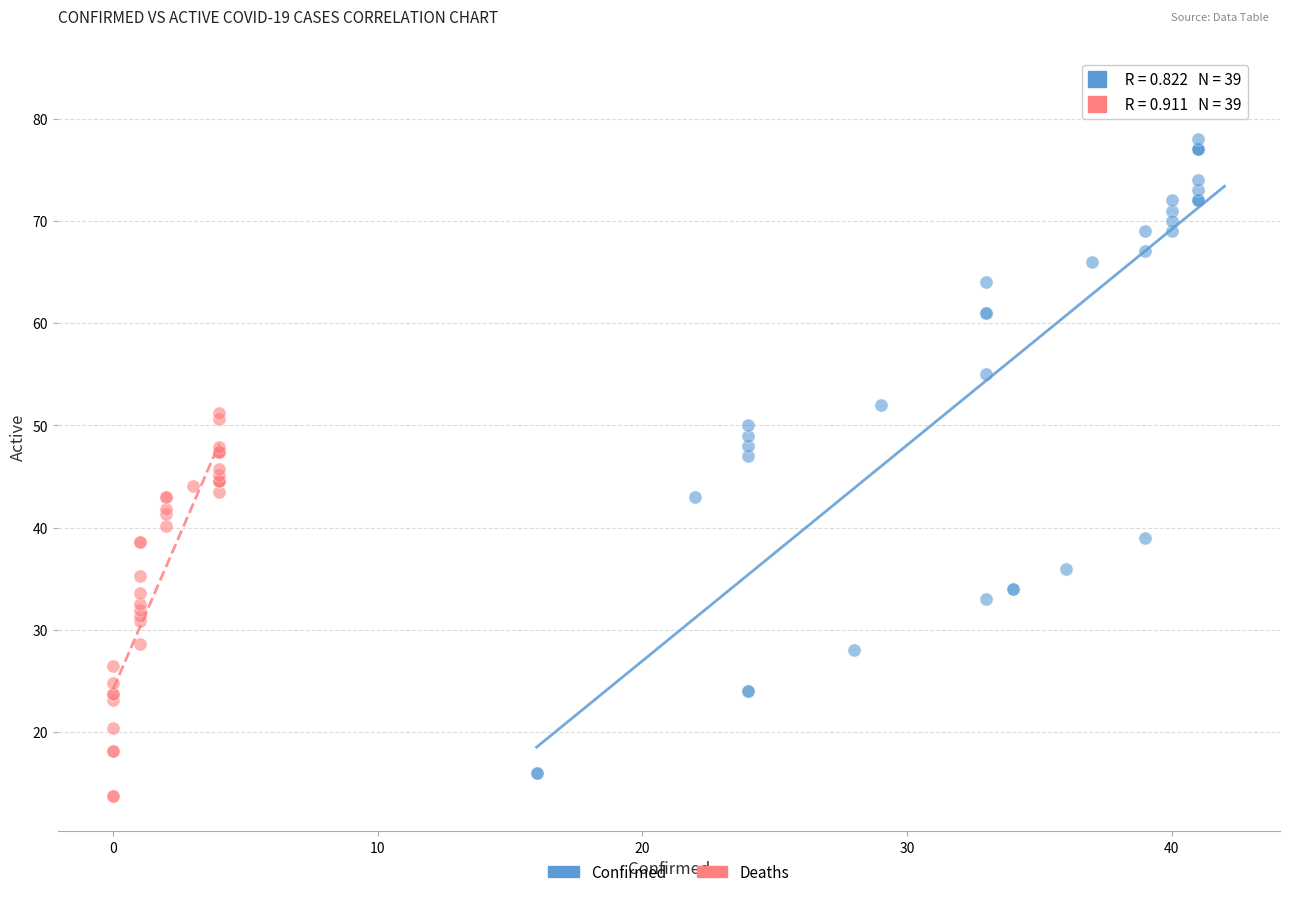

Which series contains the highest Y value?

Confirmed